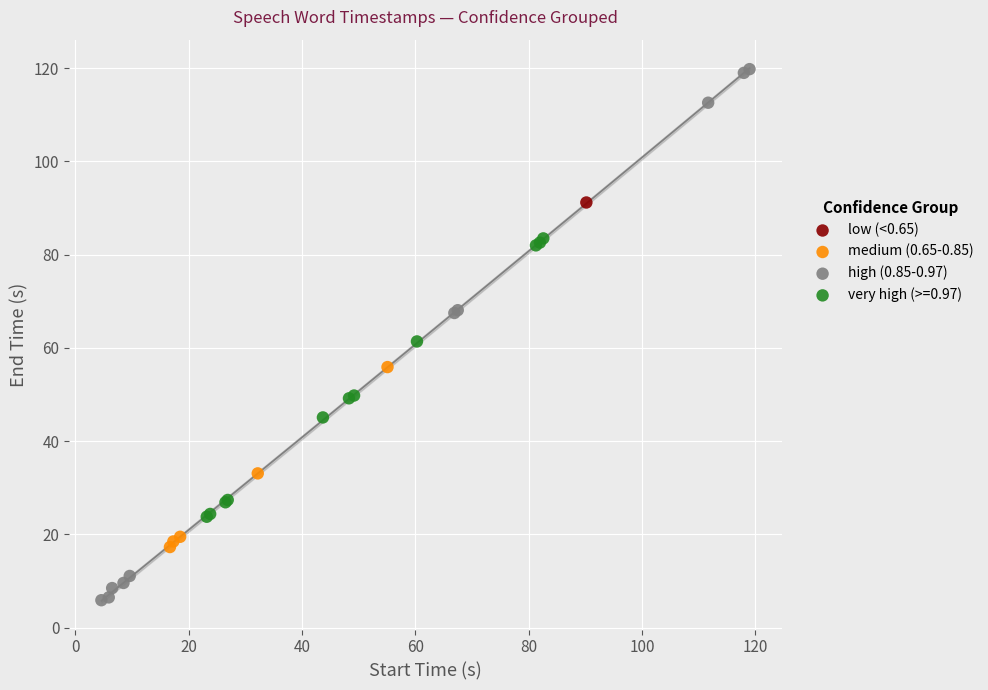

What are all the series names shown in the legend?

low (<0.65), medium (0.65-0.85), high (0.85-0.97), very high (>=0.97)